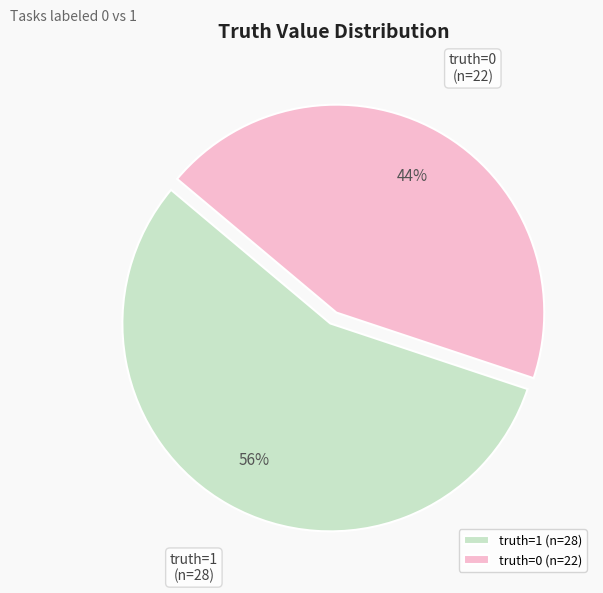

To the nearest percent, what is the average slice percentage?

50%